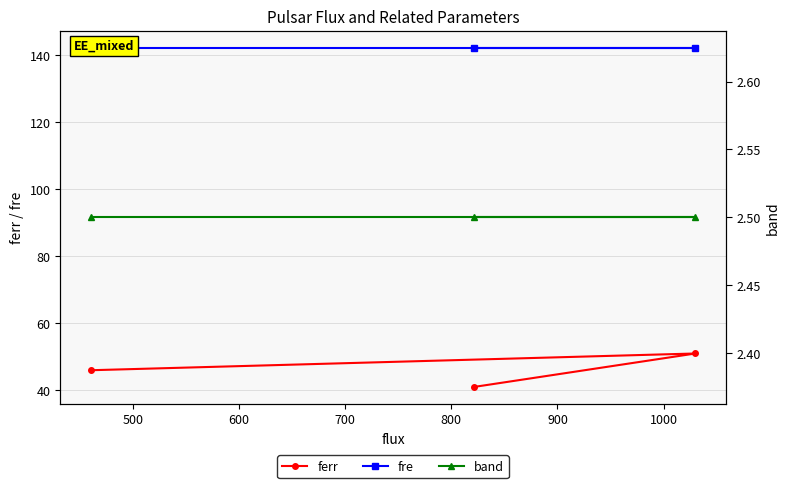

What is the lowest value of the ferr series?

41